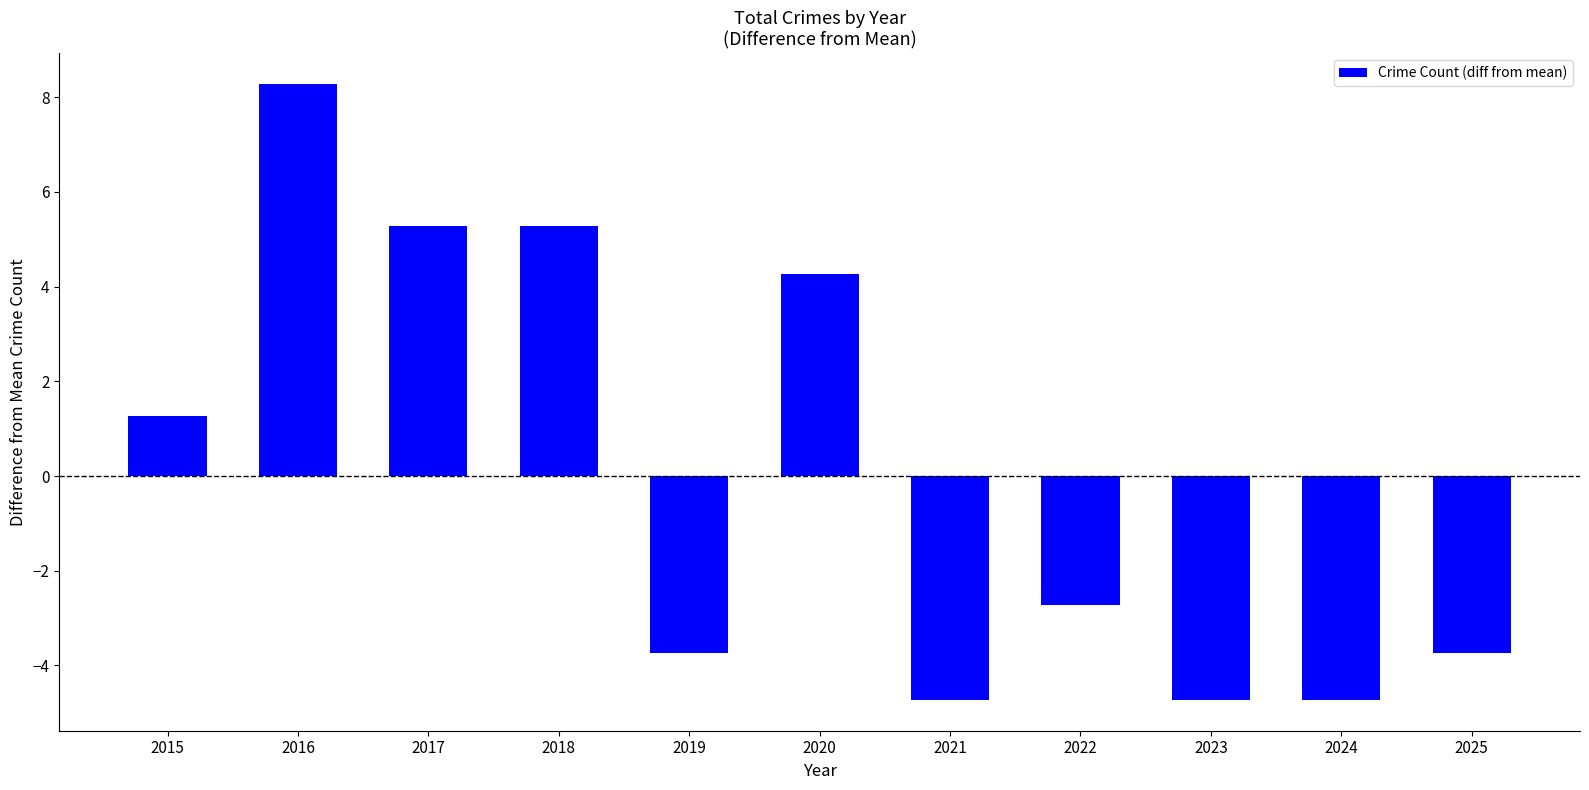

What is the sum of the values at 2022 and 2023?

-7.5